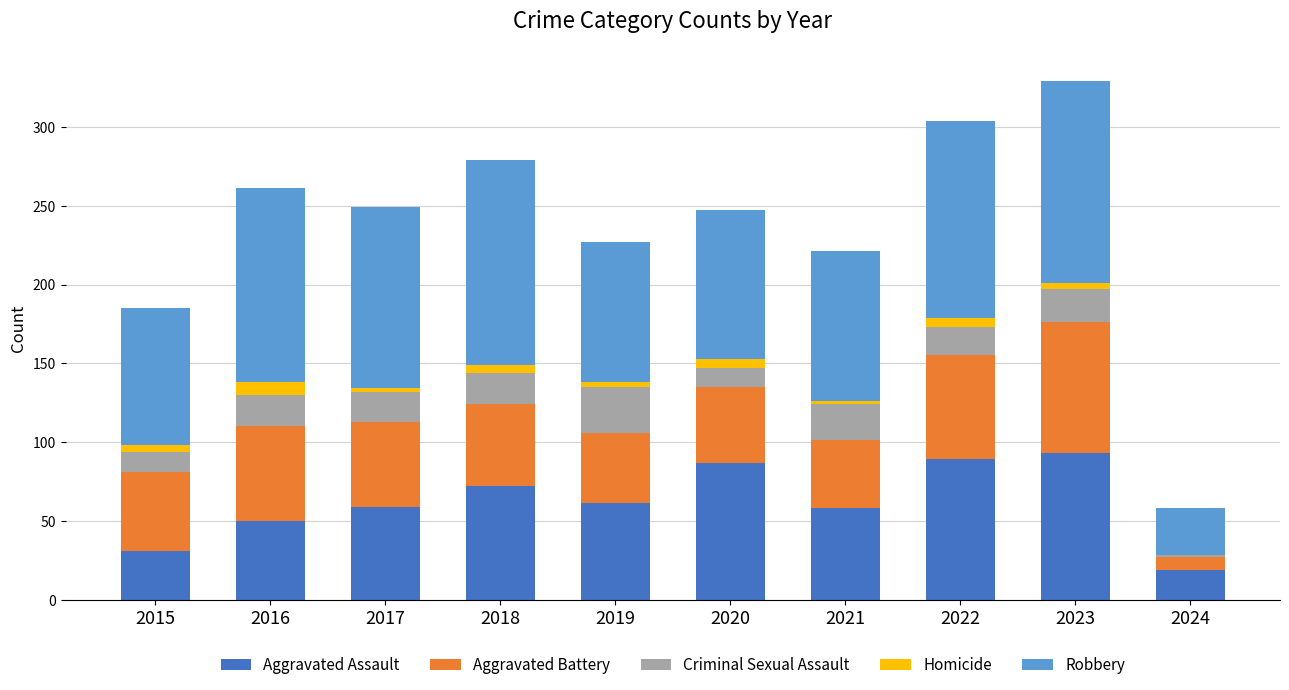

What is the highest value of the Aggravated Assault series?

93